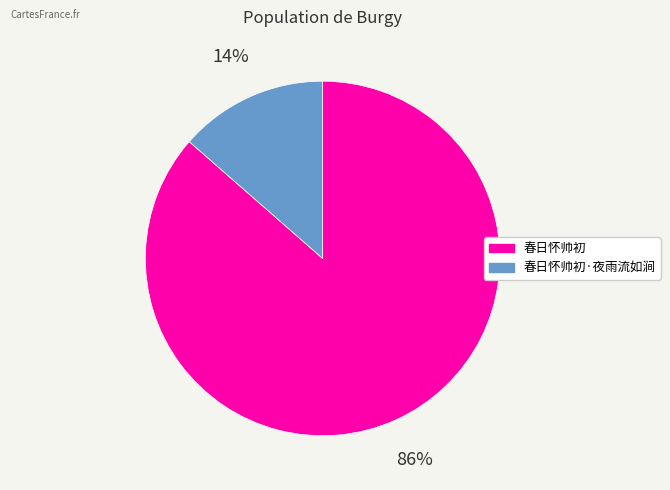

To the nearest percent, what portion does 春日怀帅初 represent?

86%